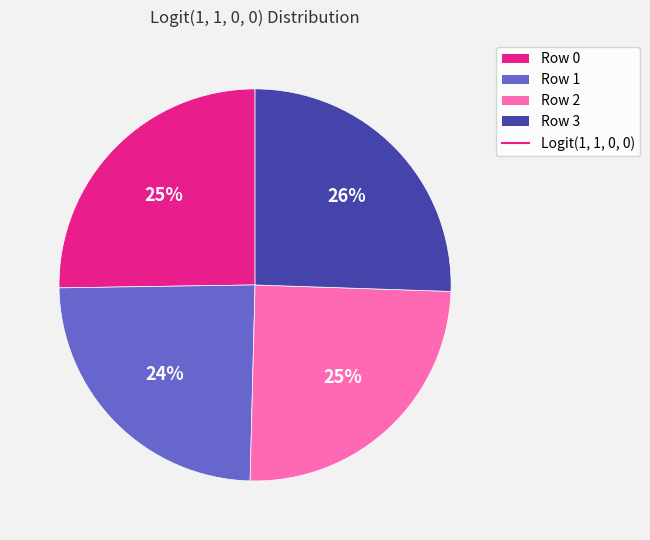

To the nearest percent, what is the average slice percentage?

25%